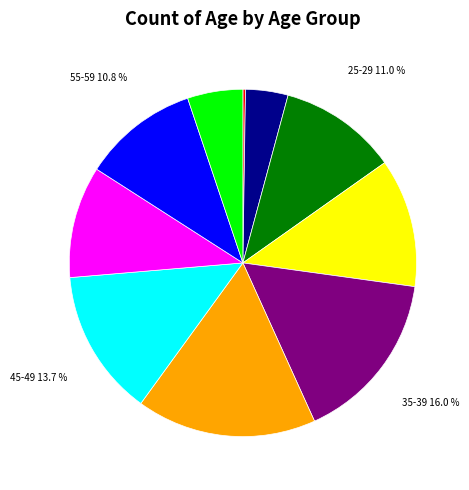

Which slice is the largest?

40-44